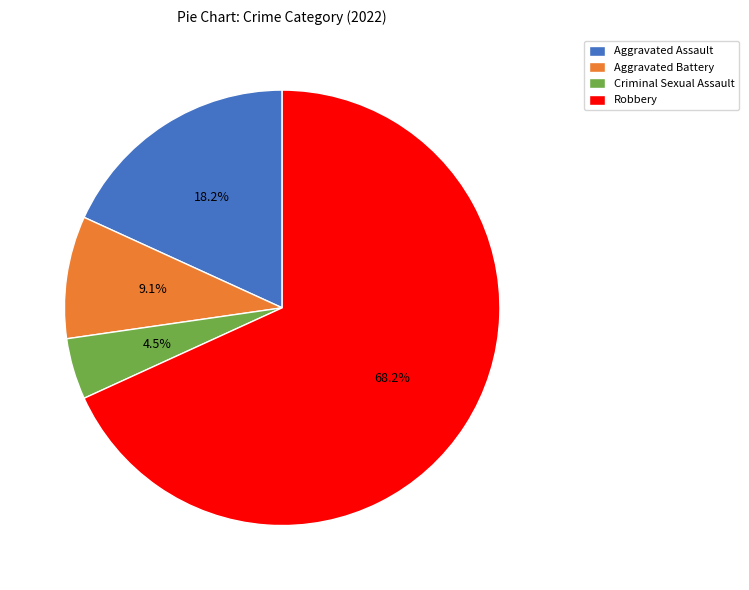

How much of the chart is everything except Aggravated Assault?

81.8%